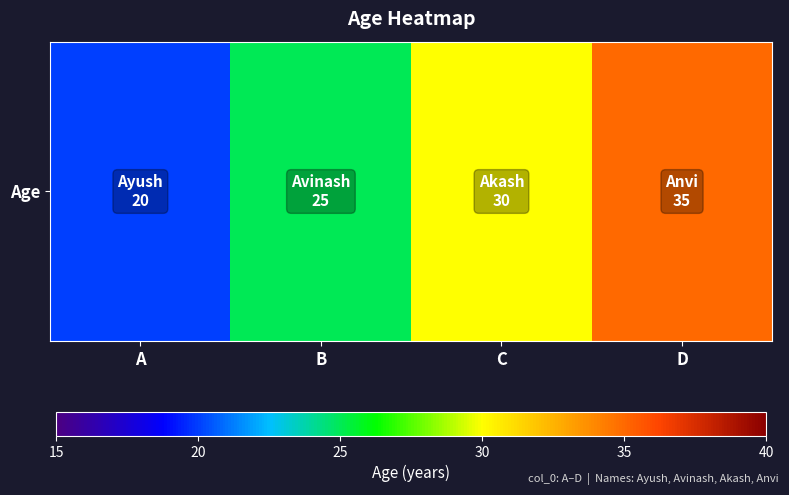

What is the change in value from A to B?

+5